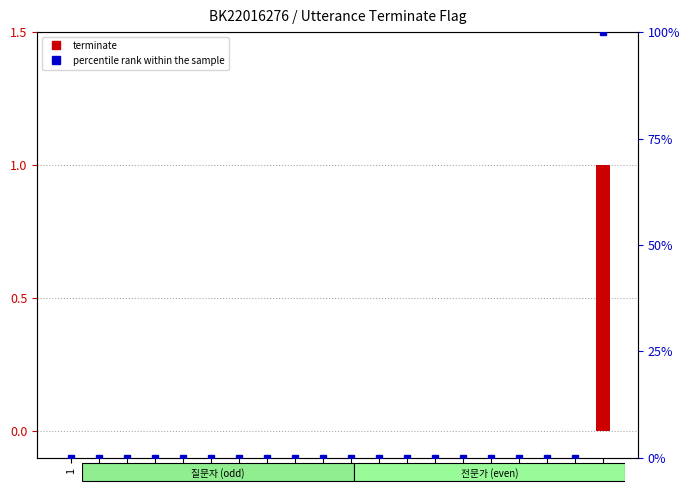

Which series has the largest total across all categories?

percentile rank within the sample